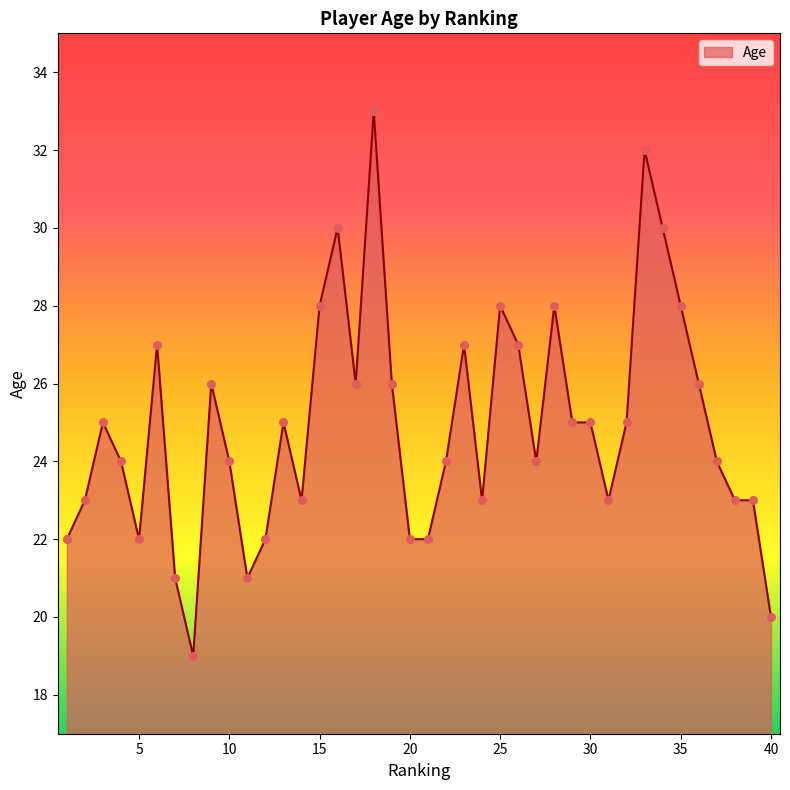

What is the smallest value displayed?

19